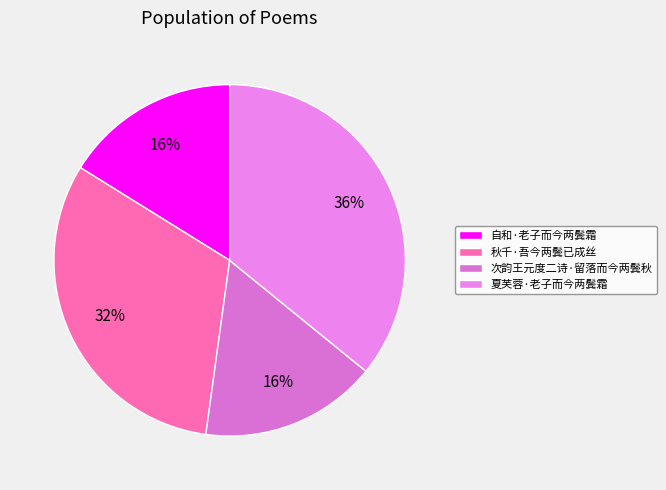

What percentage is the 秋千·吾今两鬓已成丝 slice, to the nearest percent?

32%